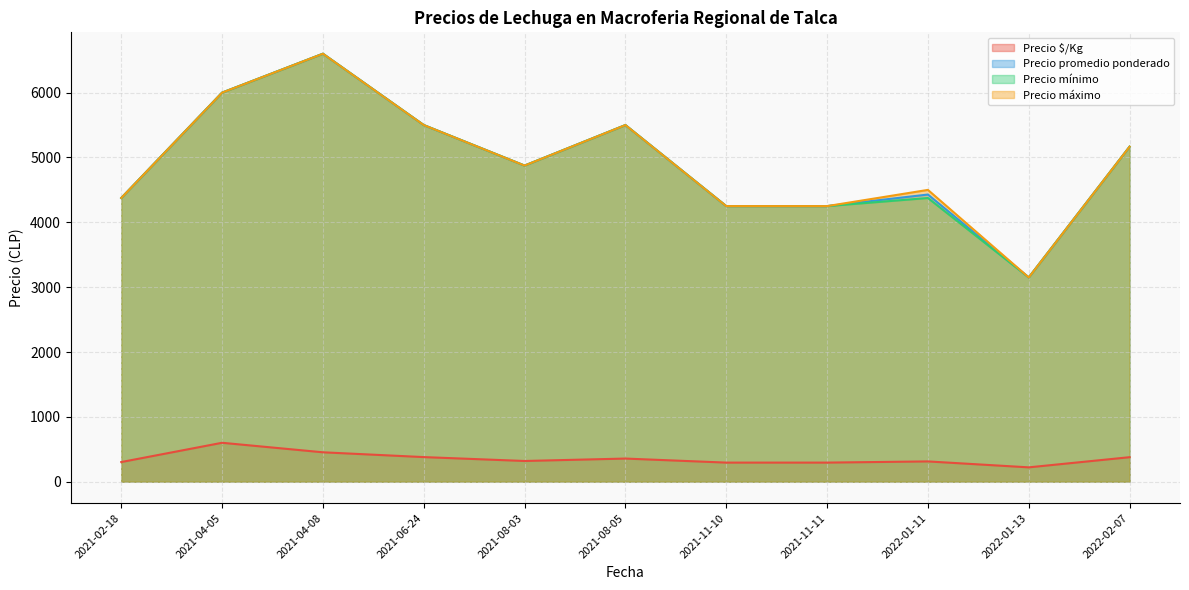

What is the spread (max minus min) of values at 2021-04-05?

5400.0